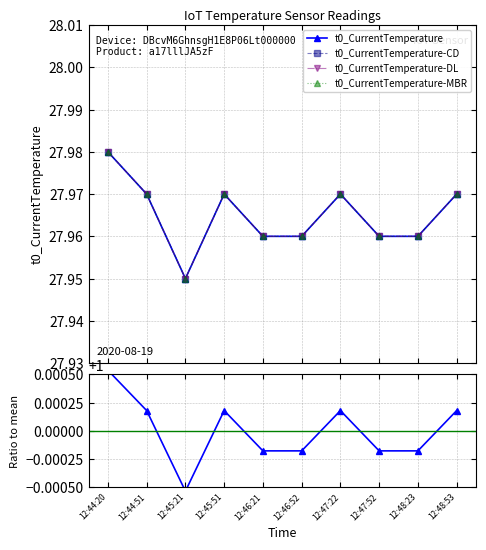

Which series has the largest total across all categories?

t0_CurrentTemperature-CD